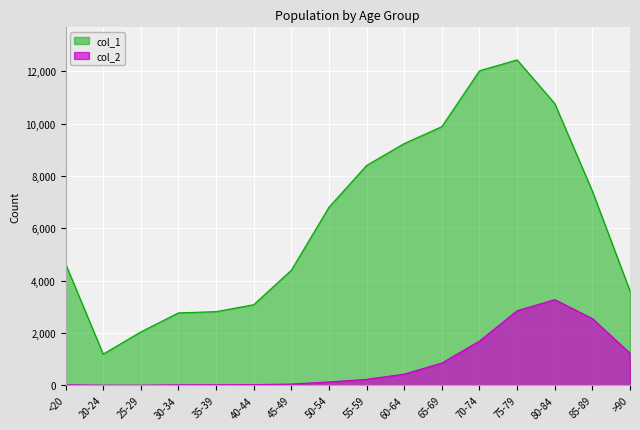

Reading left to right, what are all the values shown in this chart?

col_1: <20=4641	20-24=1191	25-29=2038	30-34=2765	35-39=2814	40-44=3078	45-49=4396	50-54=6803	55-59=8400	60-64=9236	65-69=9883	70-74=12018	75-79=12434	80-84=10764	85-89=7417	>90=3604
col_2: <20=18	20-24=4	25-29=3	30-34=17	35-39=18	40-44=24	45-49=47	50-54=126	55-59=227	60-64=426	65-69=850	70-74=1690	75-79=2848	80-84=3273	85-89=2548	>90=1224